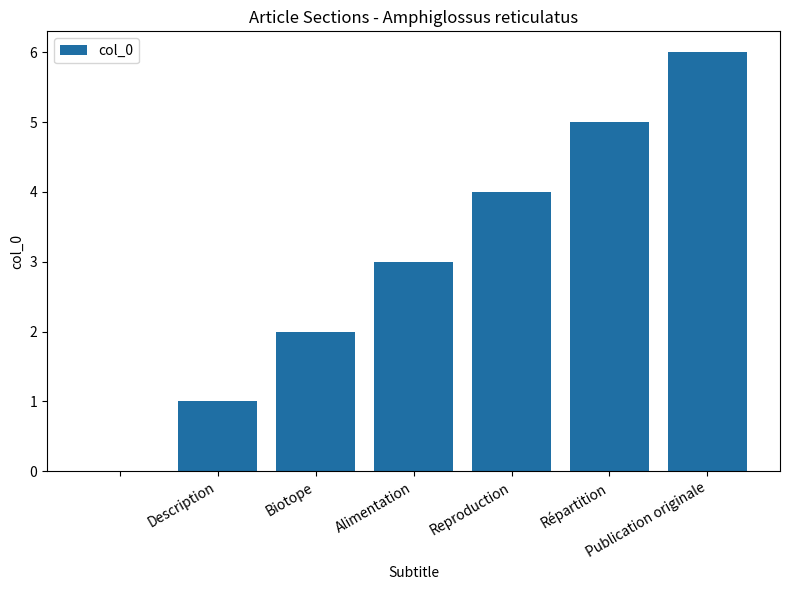

Does the chart contain stacked bars?

No